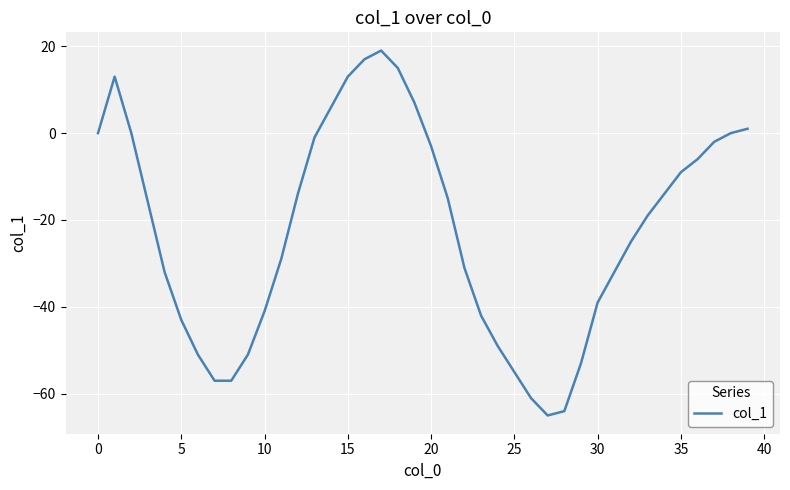

What is the difference between the maximum and minimum values?

84